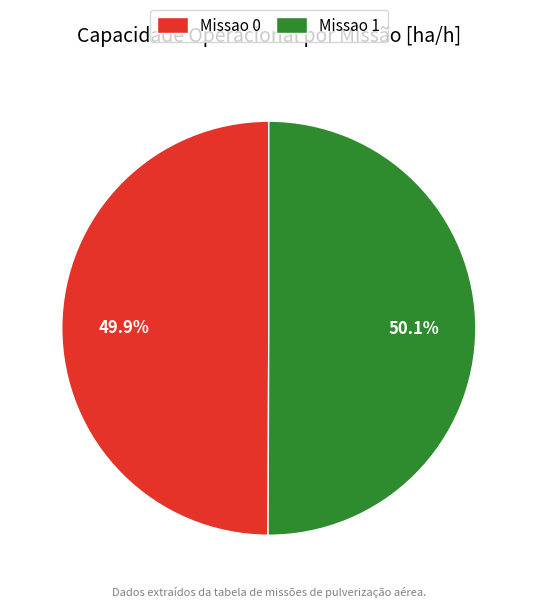

To the nearest percent, what percentage of the pie is Missao 1?

50%